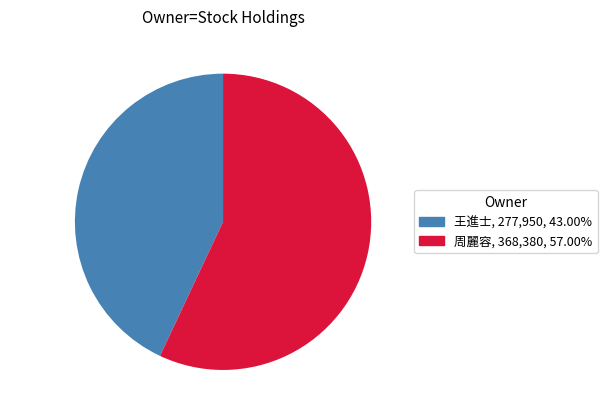

Is there a majority slice in this chart?

Yes